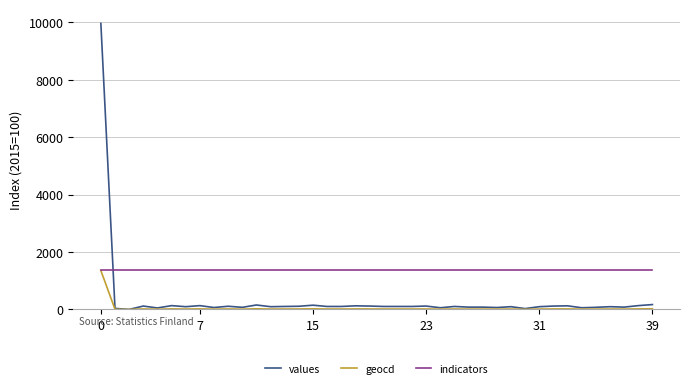

What is the lowest value of the indicators series?

1359